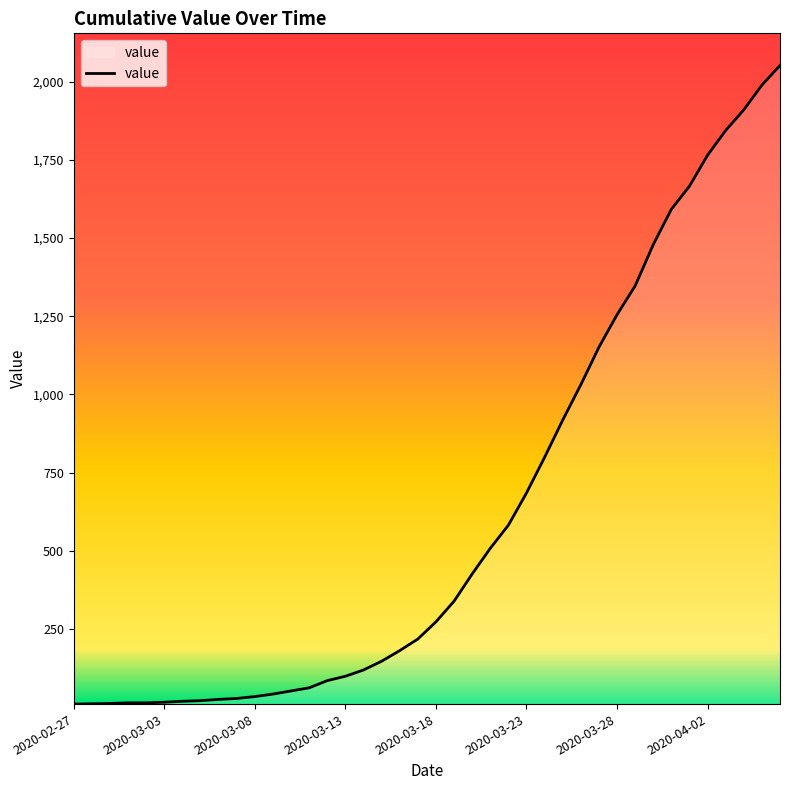

What is the difference between the maximum and minimum values?

2042